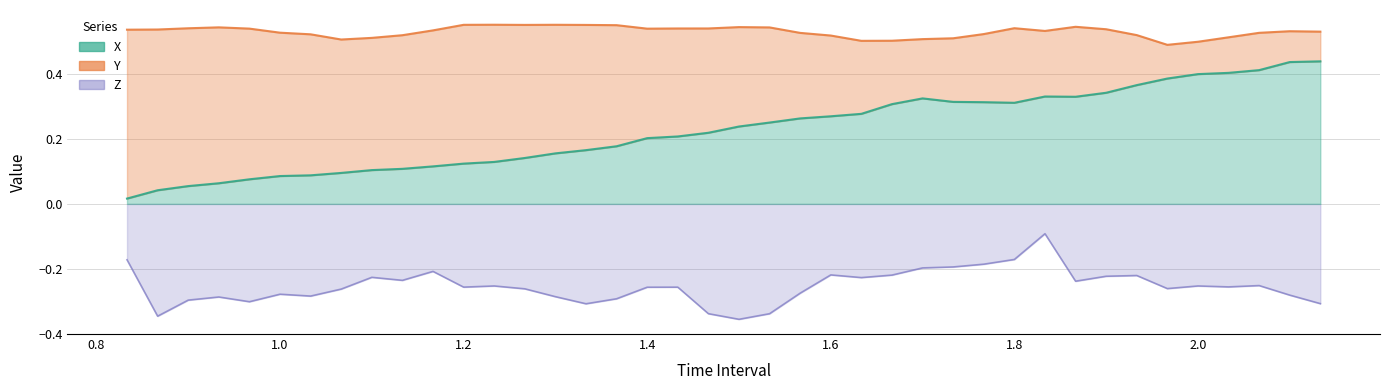

True or false: Z has a value of -0.1 at 1.033333333333333.

False